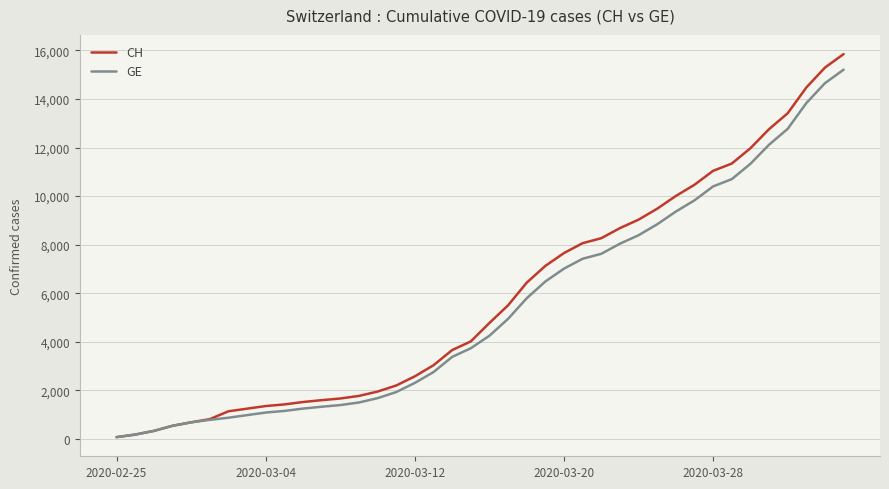

What is the highest value of the CH series?

15850